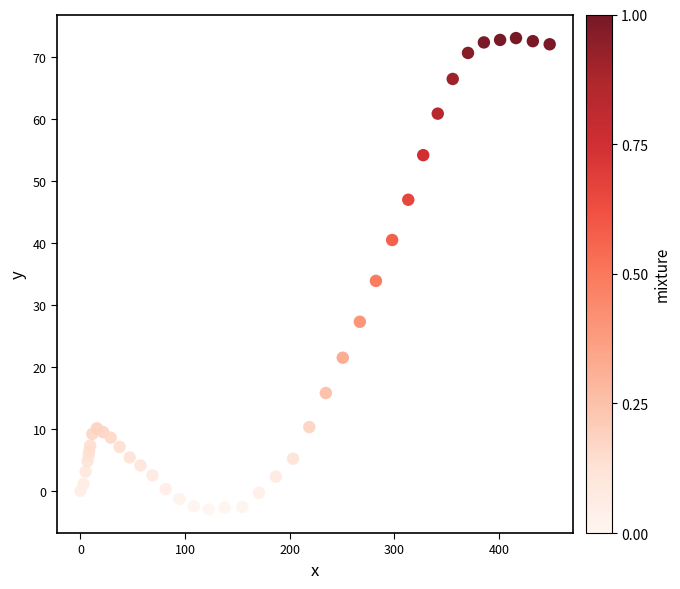

What Y value in the scatter plot is closest to 35?

33.9